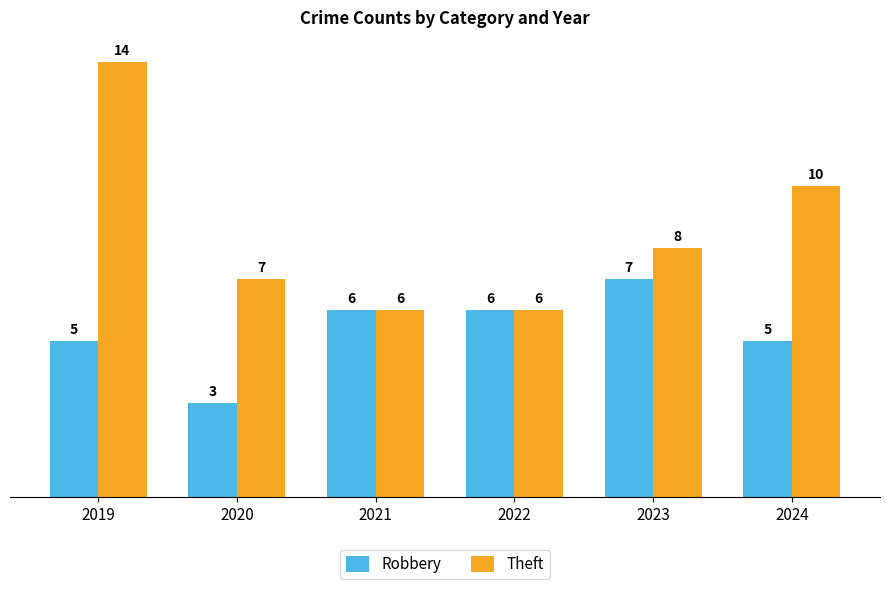

At which label does Robbery reach its peak?

2023